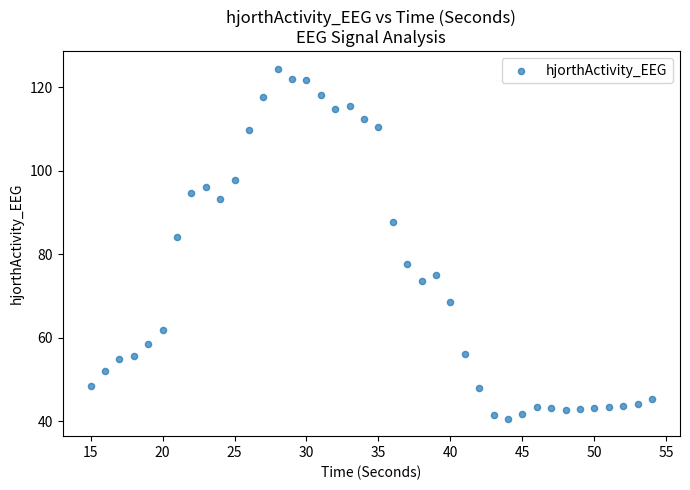

What Y value in the scatter plot is closest to 82?

84.2